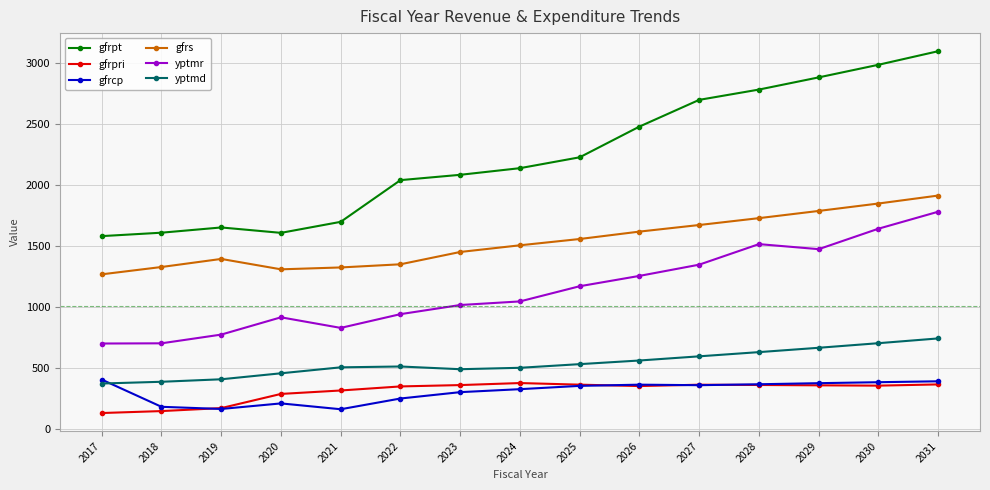

Does the chart have visible grid lines?

Yes